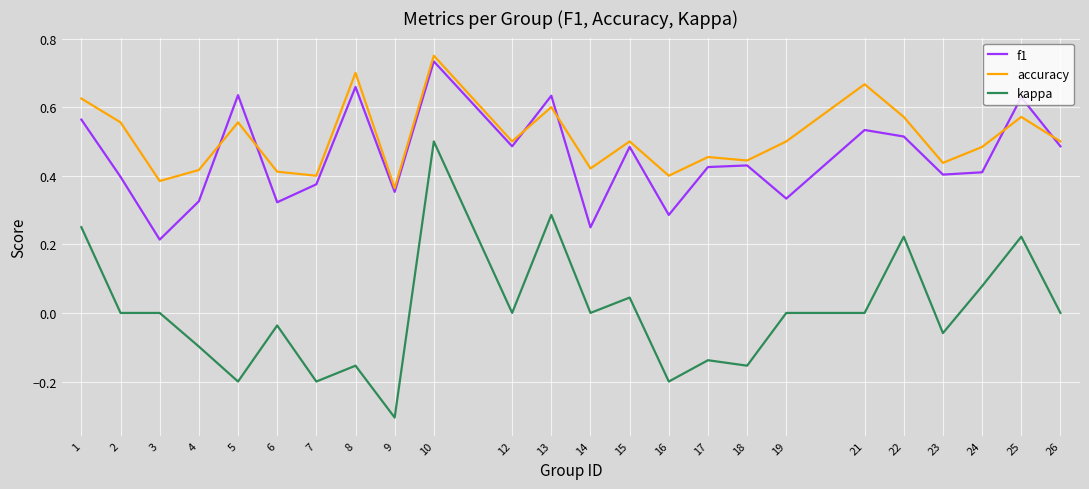

Which series has the largest total across all categories?

accuracy